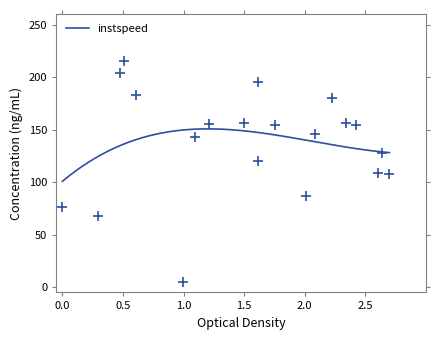

What is the highest value of the instspeed series?

150.8